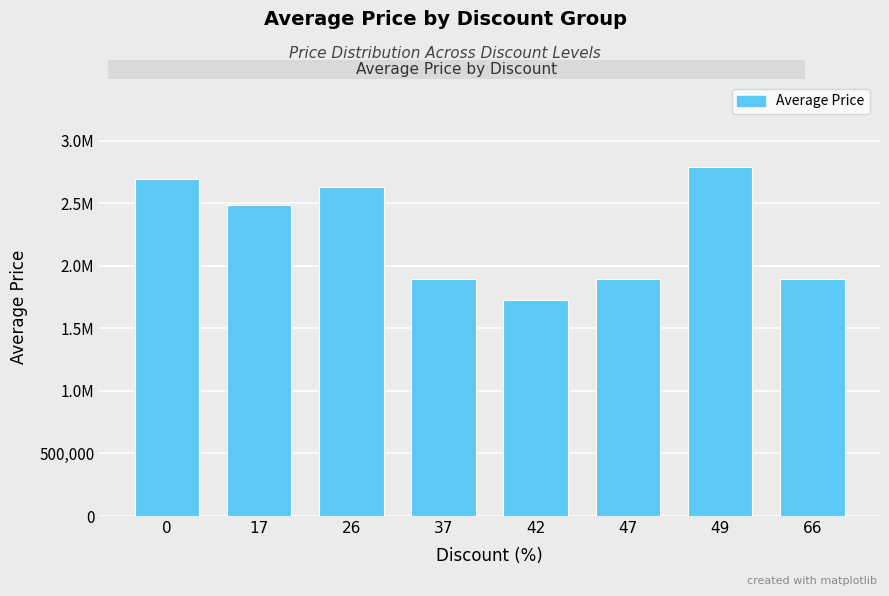

Does the chart contain any negative values?

No